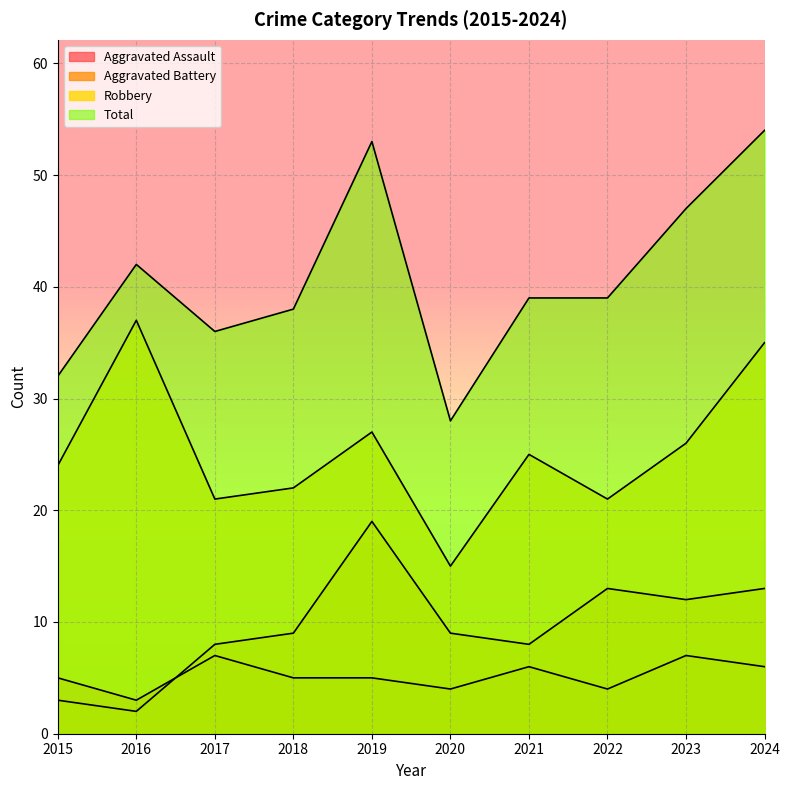

True or false: Robbery has more than 2 interior local peaks.

True